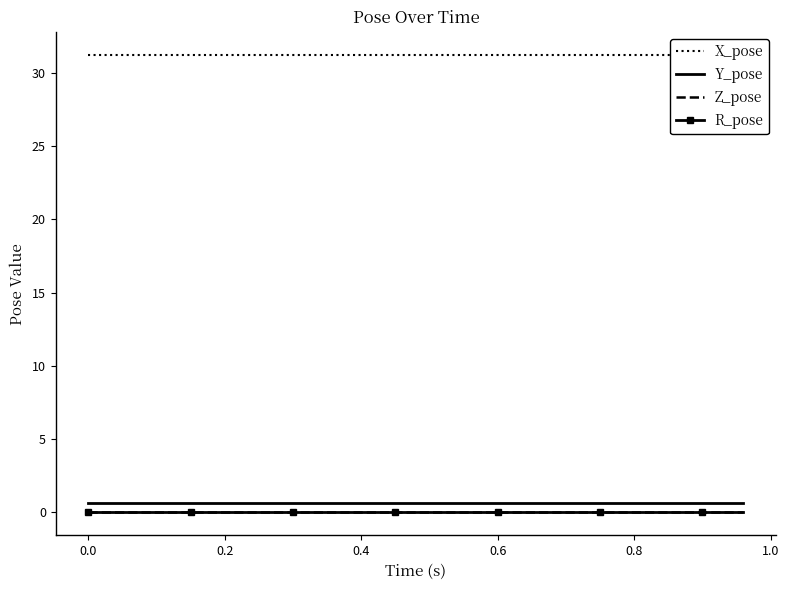

True or false: Y_pose and R_pose cross at least once.

False